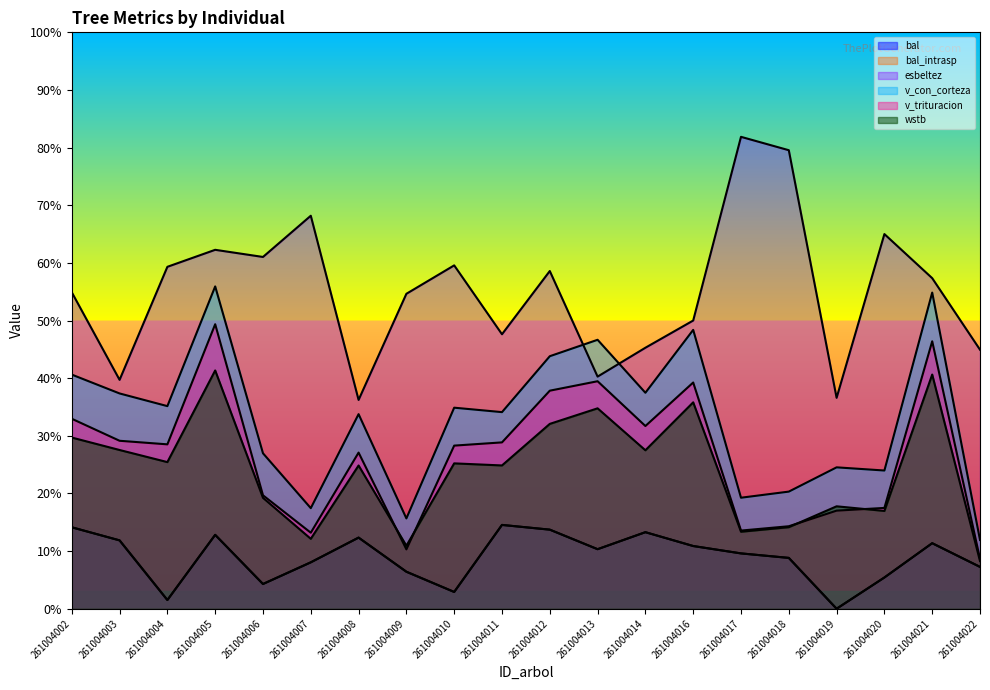

How many lines are shown in the chart?

6